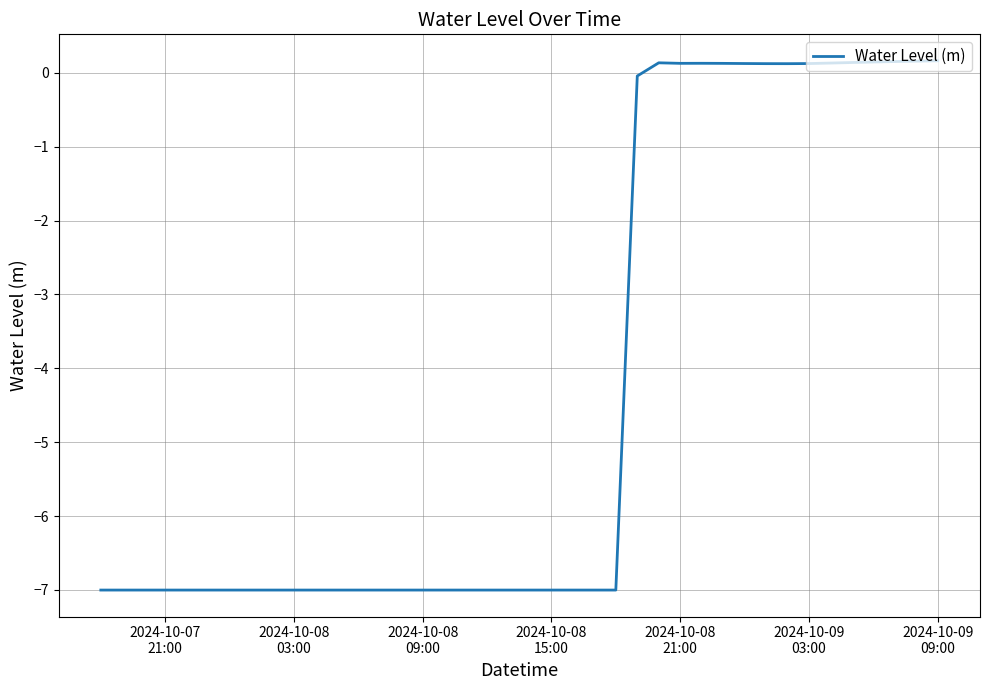

What is the minimum value shown in the chart?

-7.0